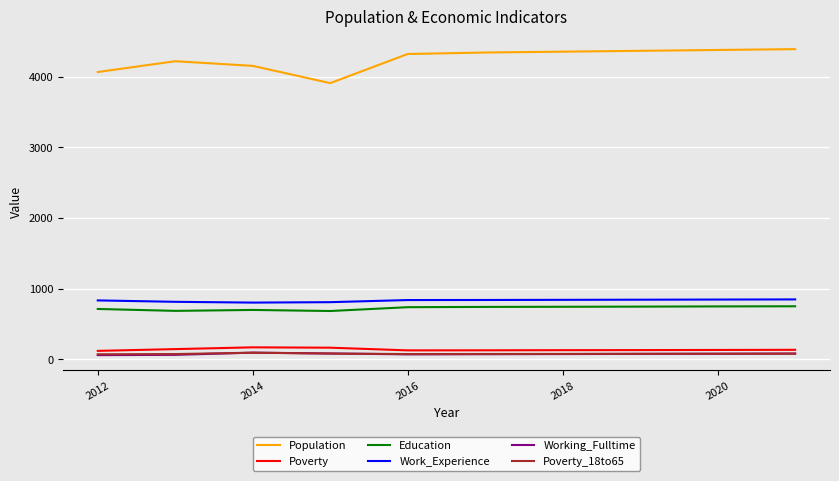

Which series has the largest total across all categories?

Population